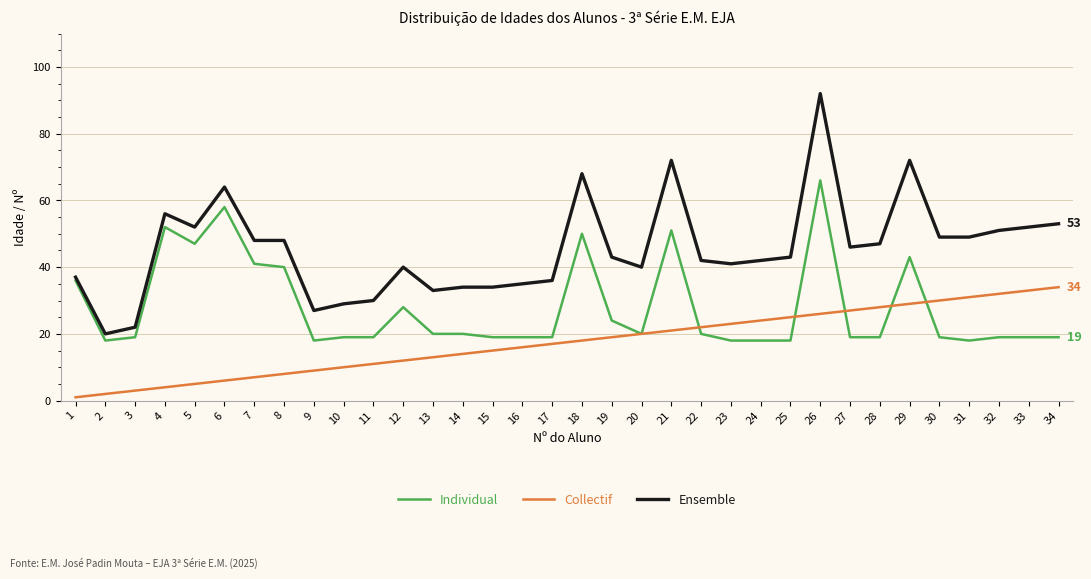

What is the smallest value displayed?

1